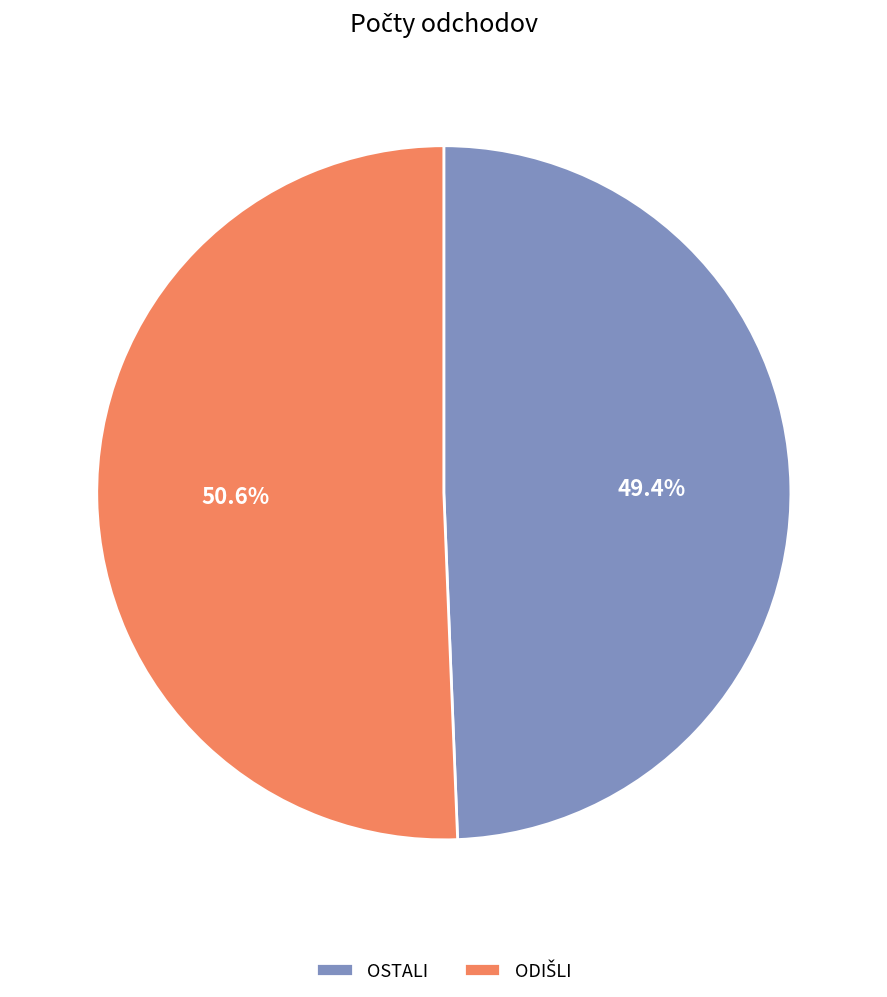

What is the smallest slice in the pie chart?

OSTALI